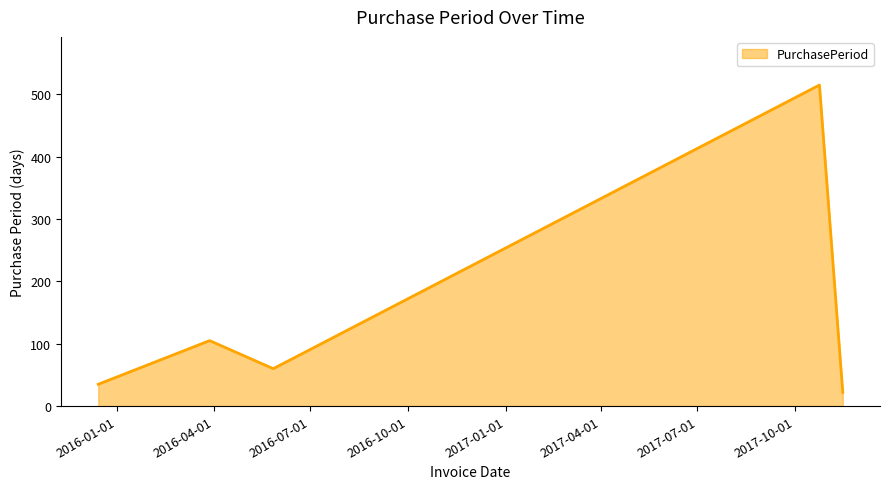

What is the average value?

147